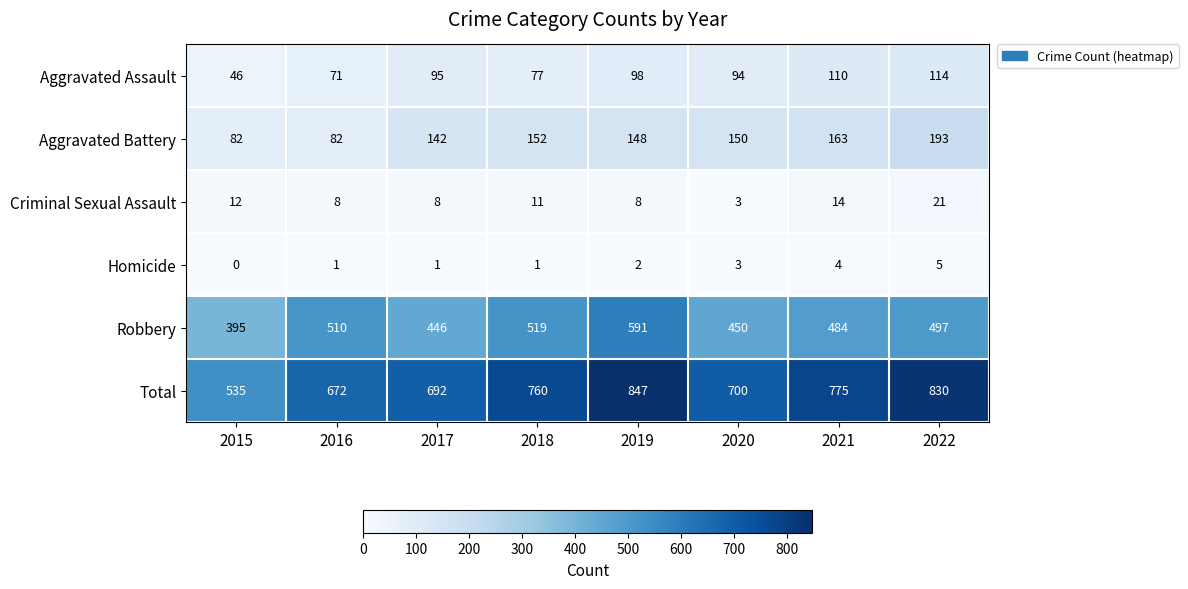

At which label does Criminal Sexual Assault first exceed 11?

2015